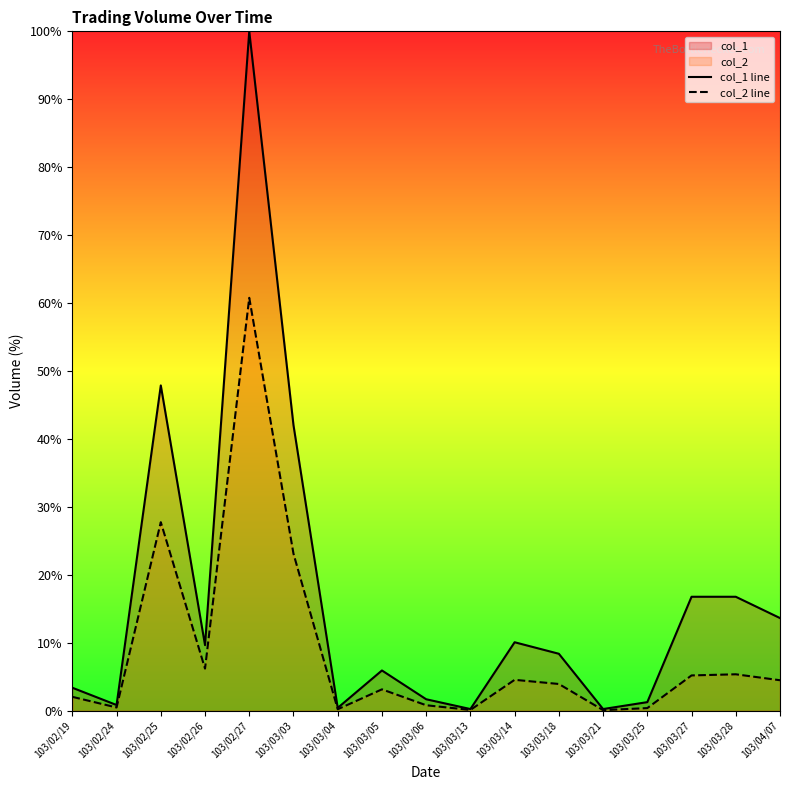

Reading left to right, what are all the values shown in this chart?

col_1 line: 3.4	0.8	47.9	9.7	100.0	42.0	0.4	5.9	1.7	0.3	10.1	8.4	0.3	1.3	16.8	16.8	13.6
col_2 line: 2.1	0.5	27.8	6.2	60.8	23.1	0.2	3.2	0.8	0.1	4.6	3.9	0.1	0.4	5.2	5.4	4.5